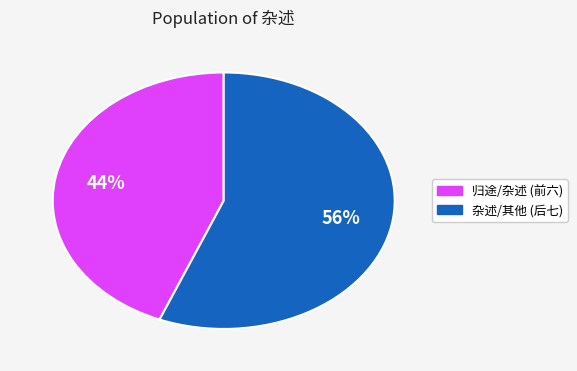

To the nearest percent, what is the average slice percentage?

50%